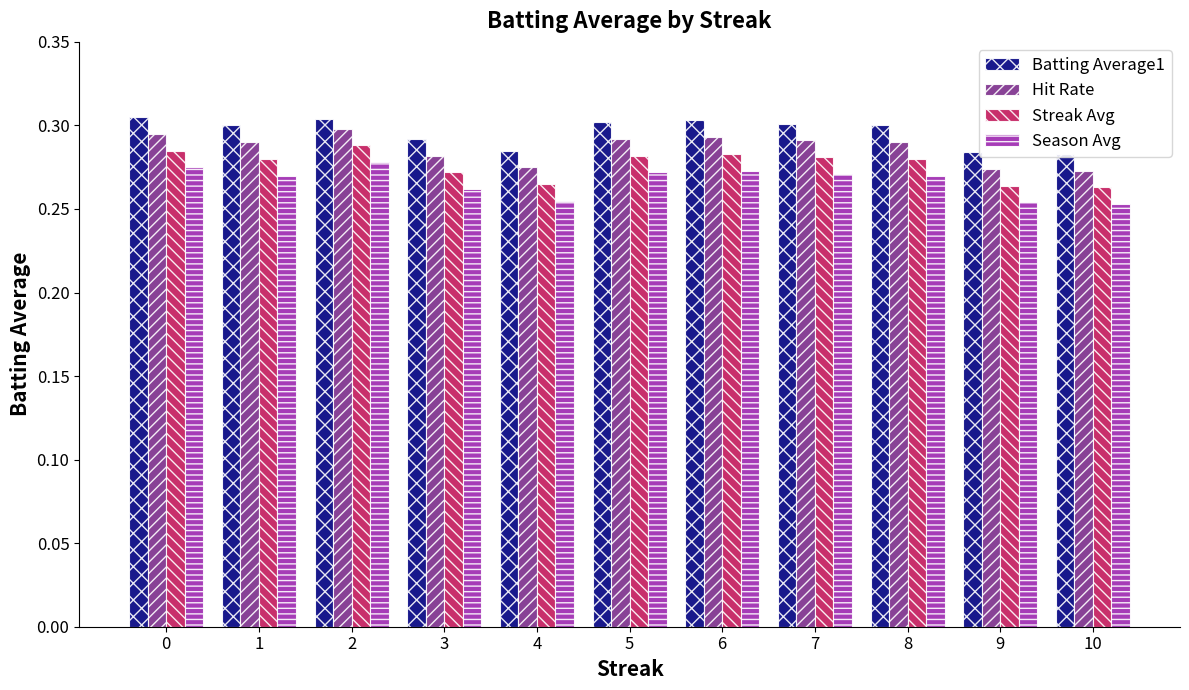

How many categories are shown in the chart?

11